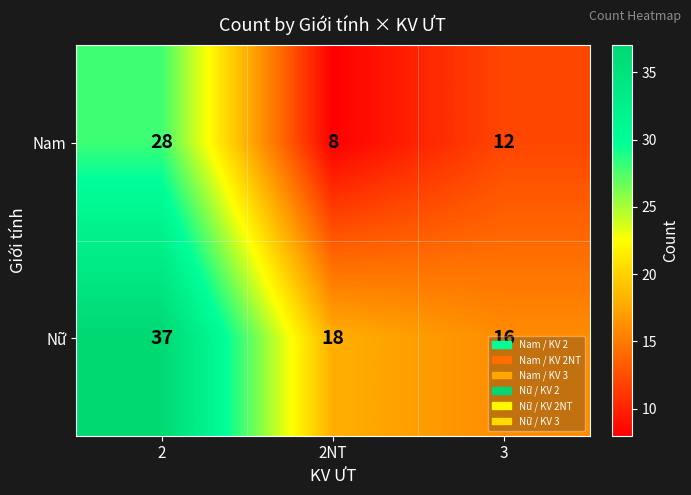

At which label is Nữ closest to 26?

2NT